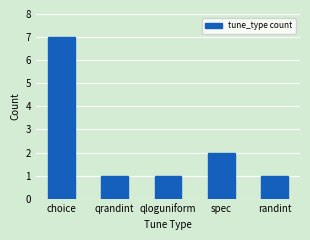

What is the sum of all values?

12